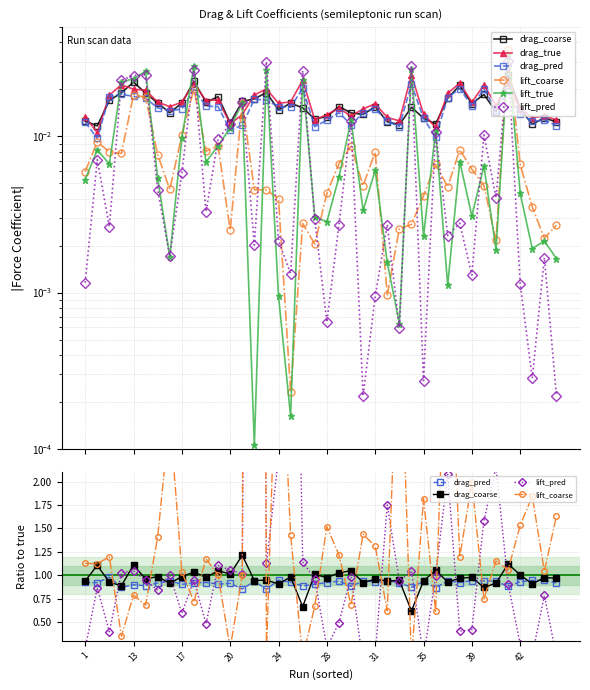

At which label is lift_true closest to 0?

14